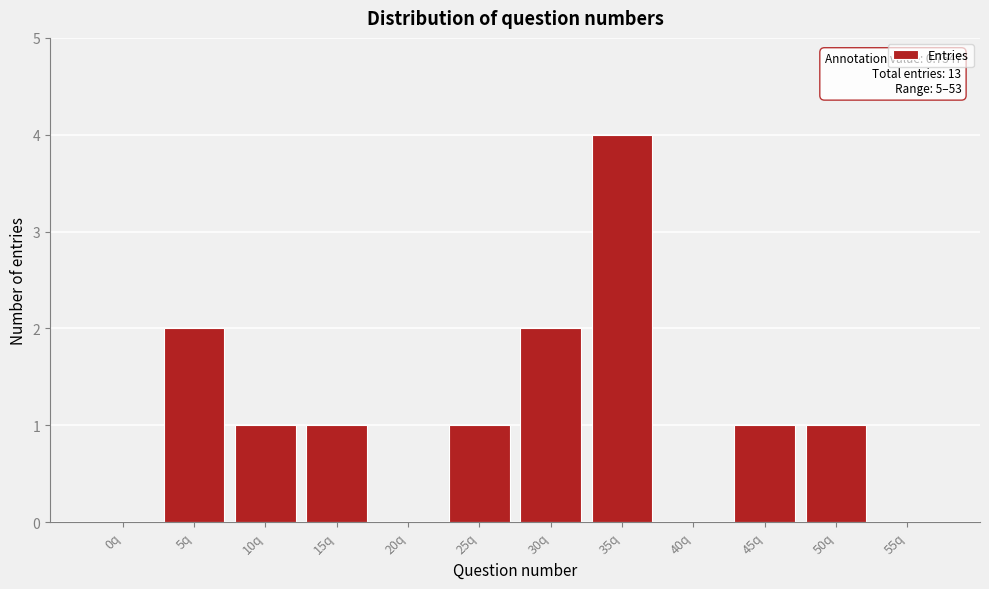

Reading left to right, extract all data points from this chart.

0q=0	5q=2	10q=1	15q=1	20q=0	25q=1	30q=2	35q=4	40q=0	45q=1	50q=1	55q=0